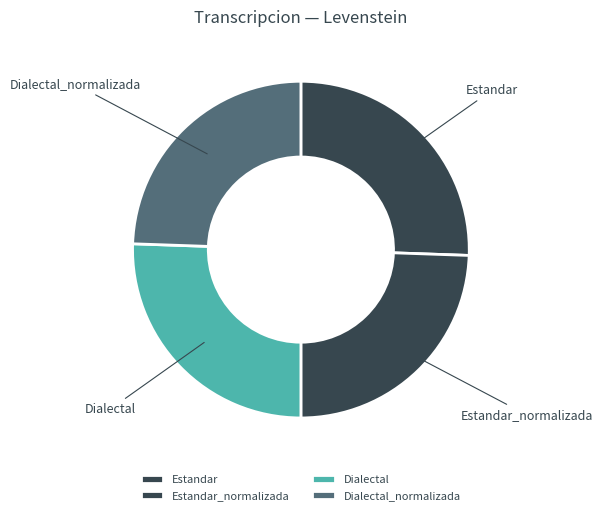

Is it true that Estandar is 15% of the pie?

False